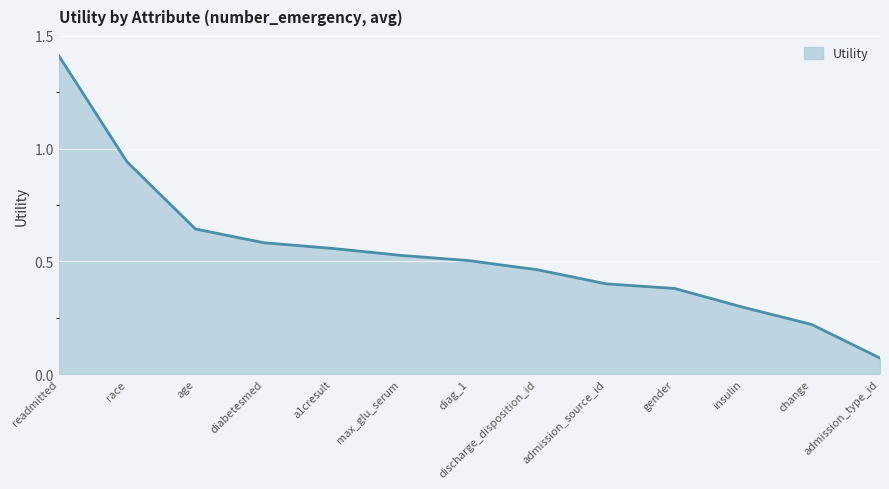

Between insulin and diabetesmed, which is larger?

diabetesmed